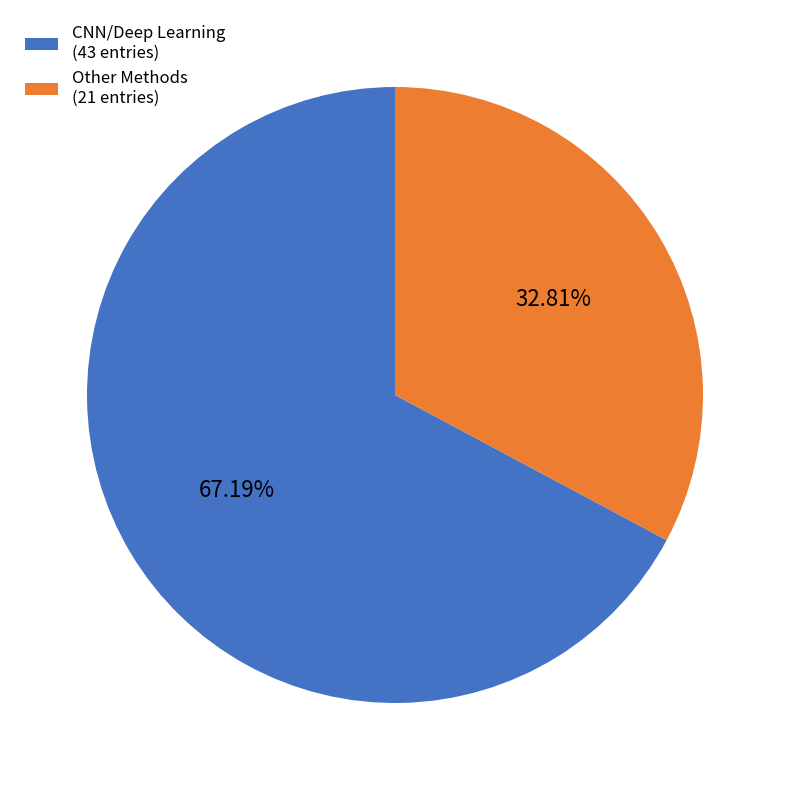

Rank the categories by value from highest to lowest.

CNN/Deep Learning (43 entries), Other Methods (21 entries)